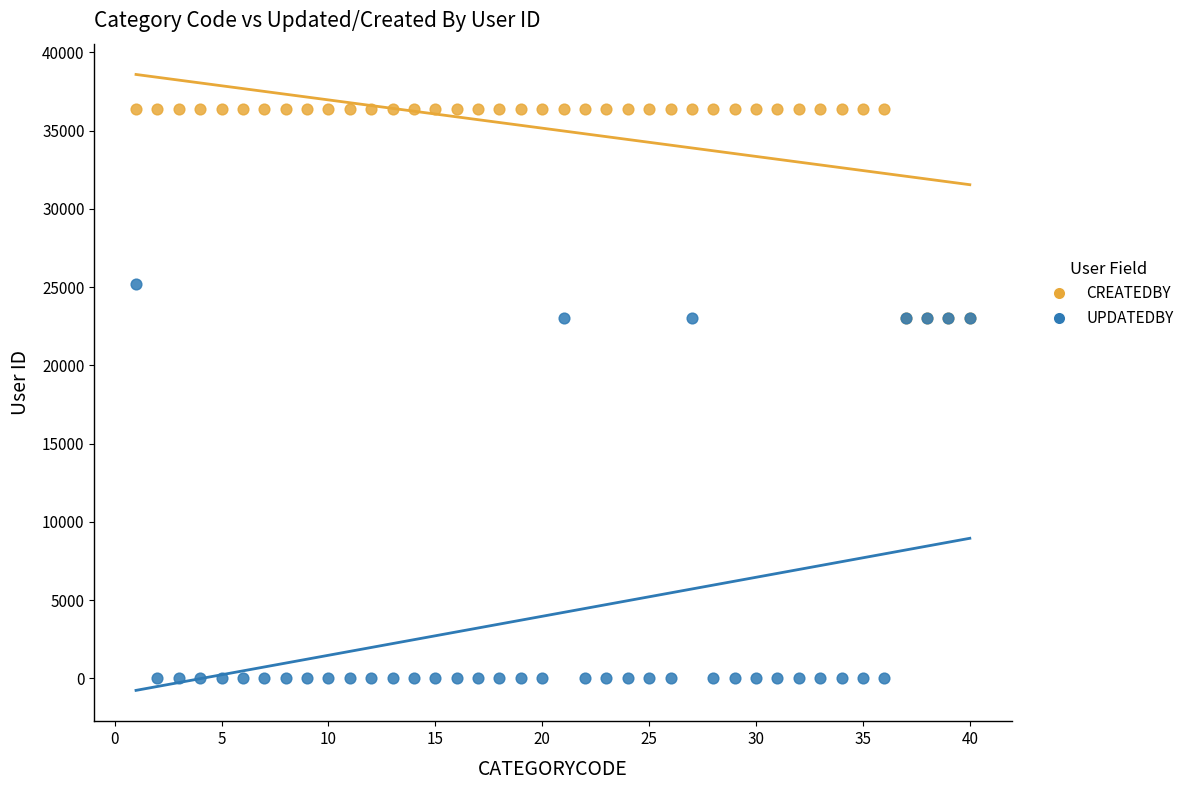

Which series reaches the minimum Y coordinate?

UPDATEDBY